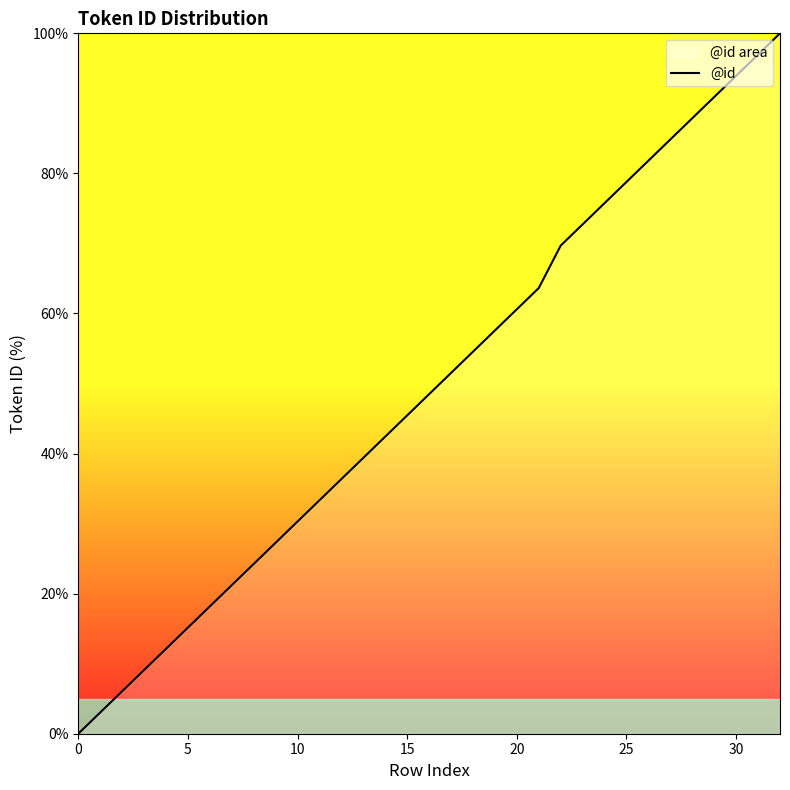

How many positive values are there?

32